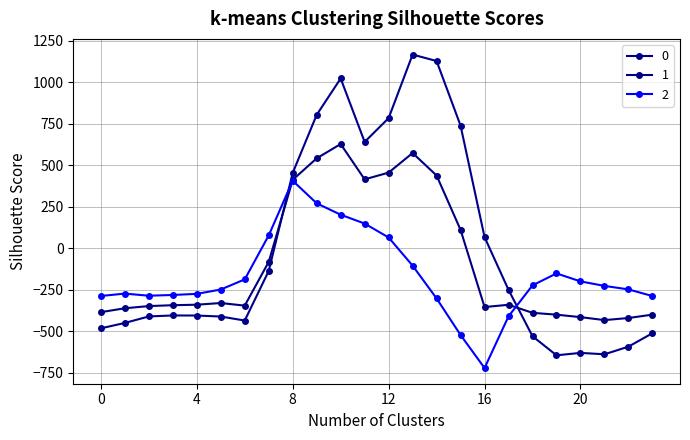

How many values in the 2 series are below -226?

13